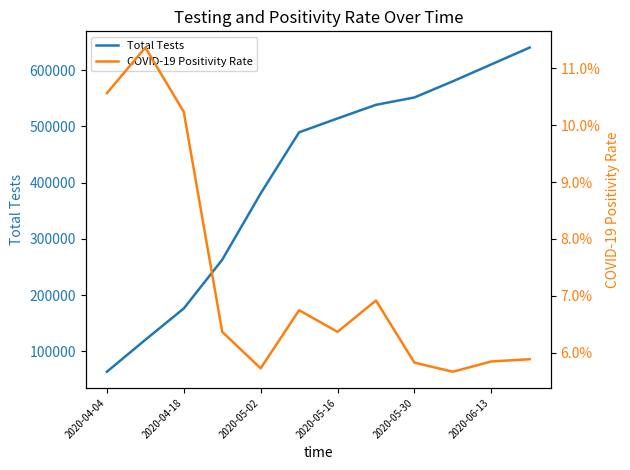

Reading right to left, extract all data points from this chart.

Total Tests: 640000.0	610000.0	580000.0	551234.0	538172.0	513978.0	489294.0	380648.0	262816.0	176239.0	120533.0	63751.0
COVID-19 Positivity Rate: 0.1	0.1	0.1	0.1	0.1	0.1	0.1	0.1	0.1	0.1	0.1	0.1